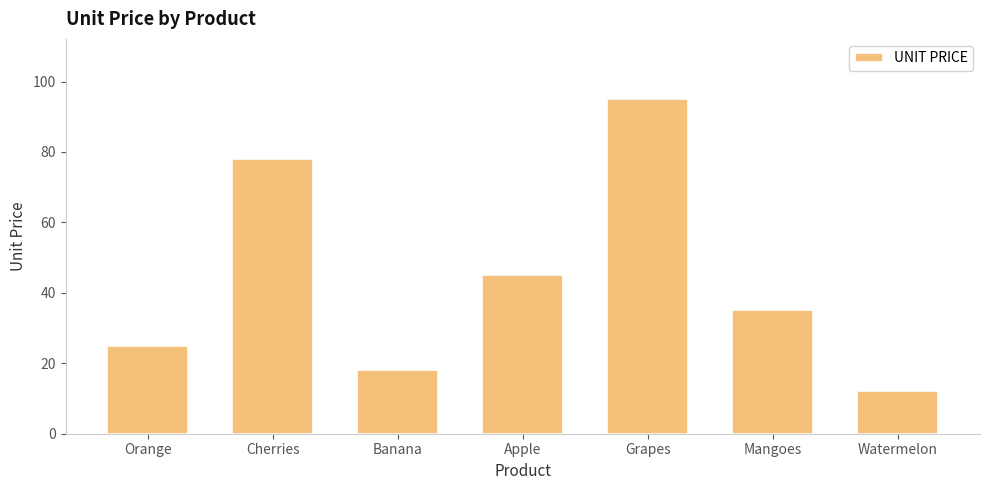

What is the average value?

44